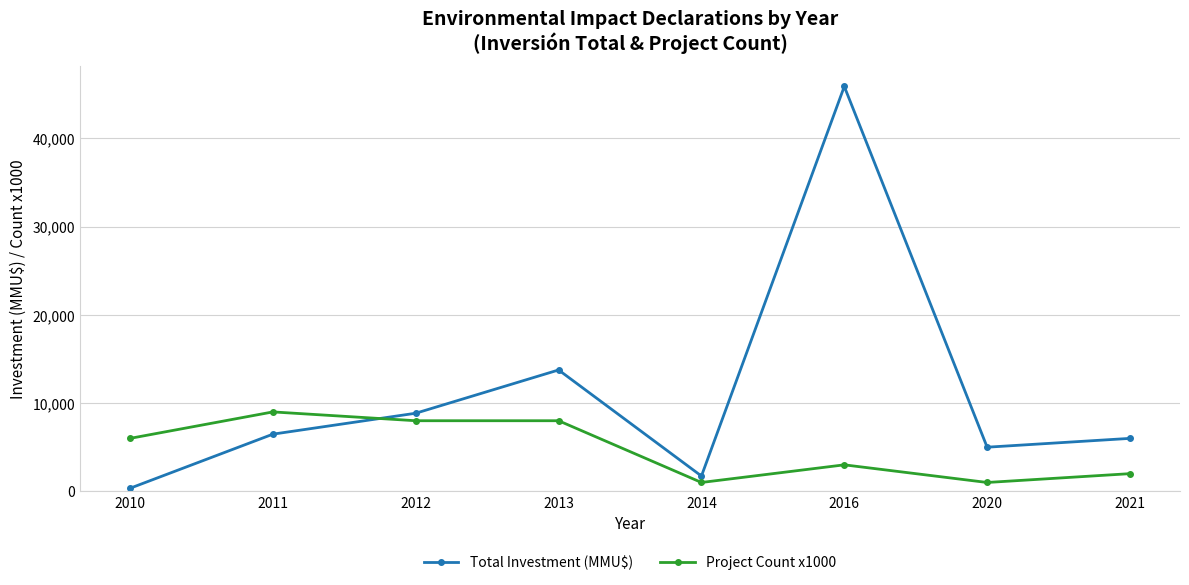

Which series changed the most between 2010 and 2012?

Total Investment (MMU$)